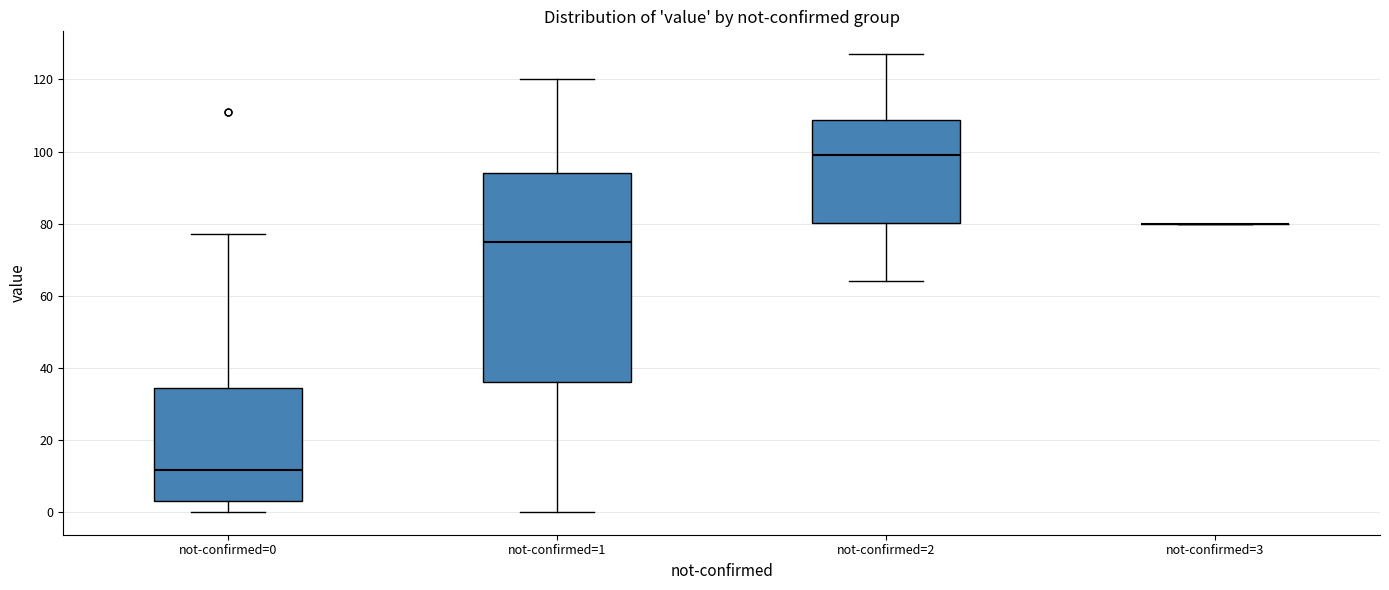

Reading left to right, transcribe this box plot: for each box, give where its median line is, the range the box spans, and where its two whiskers end, as read against the y-axis. The values are not printed on the chart, so give them approximately, as read against the axis.

not-confirmed=0: median 12, box 4 to 34, whiskers 0 to 78
not-confirmed=1: median 76, box 36 to 94, whiskers 0 to 120
not-confirmed=2: median 100, box 80 to 108, whiskers 64 to 128
not-confirmed=3: box collapsed to a line at 80, whiskers 80 to 80